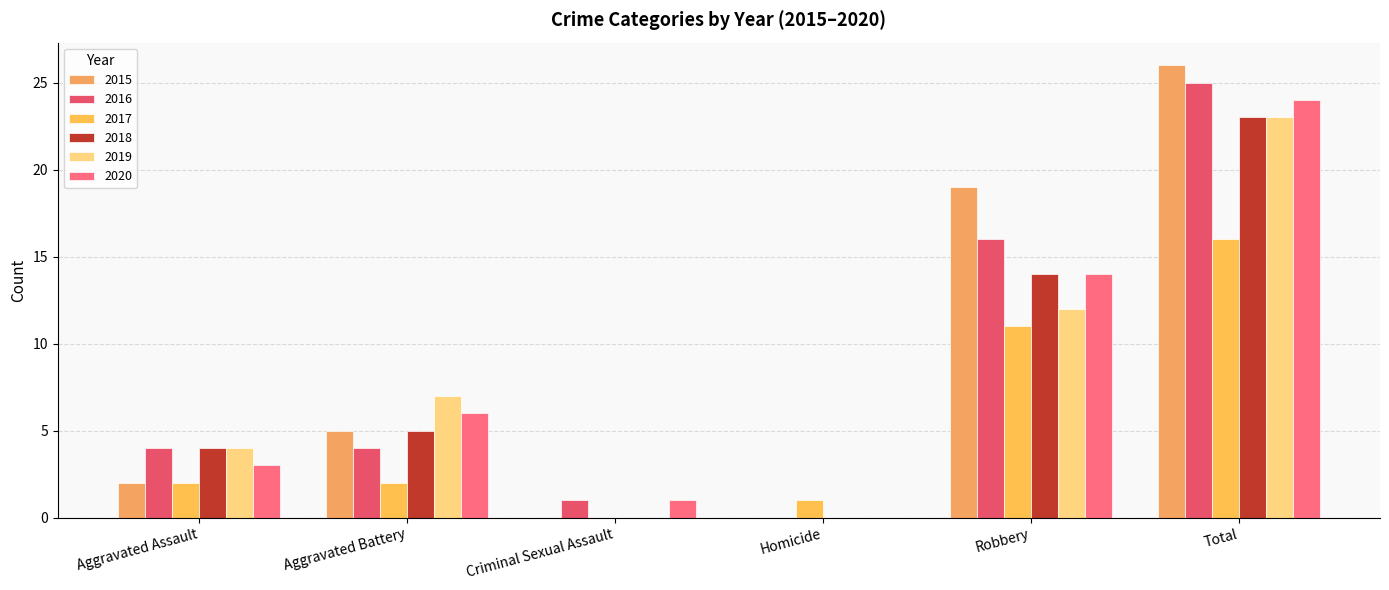

Which has a higher value, Robbery or Homicide?

Robbery